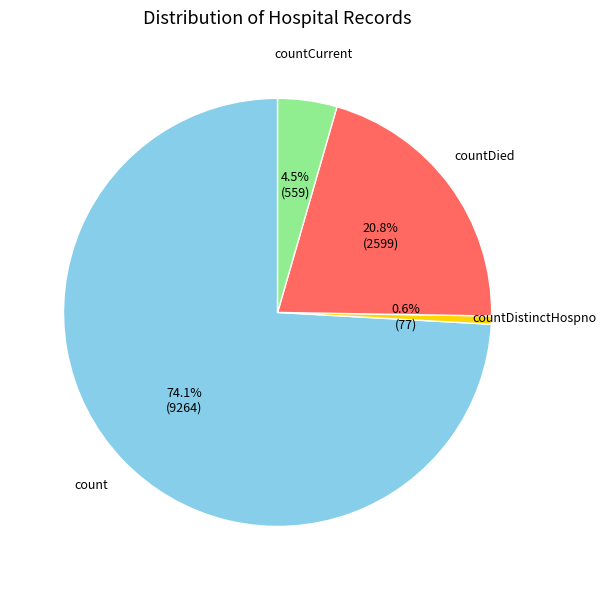

To the nearest percent, what is the average slice percentage?

25%